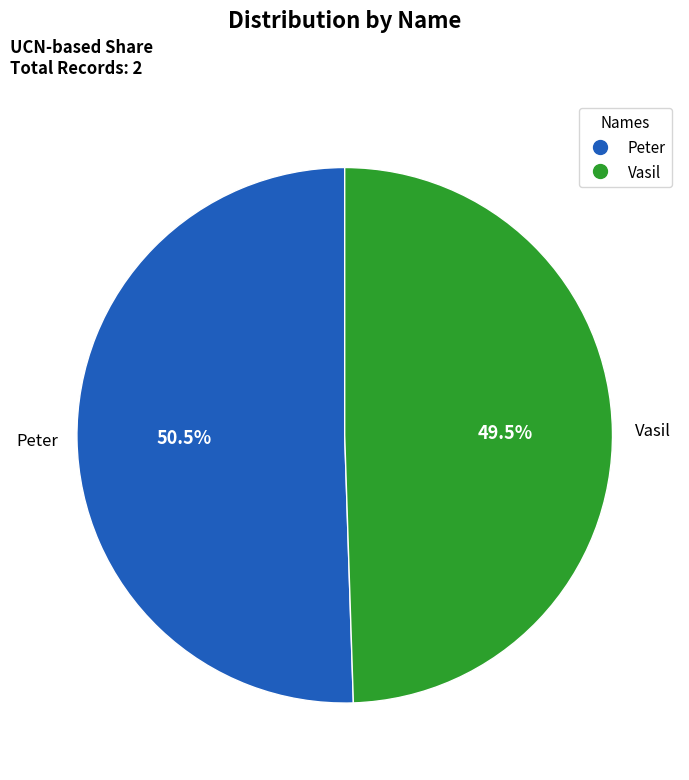

Which slice is the smallest?

Vasil